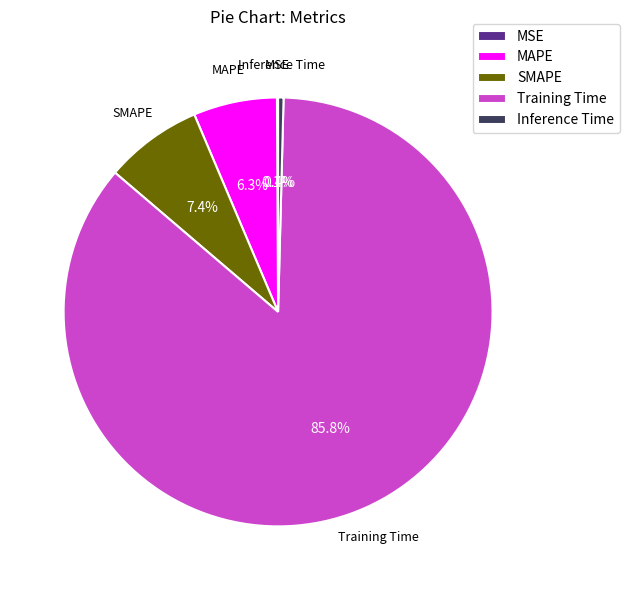

To the nearest percent, what is the difference between the largest and smallest slice percentages?

86%